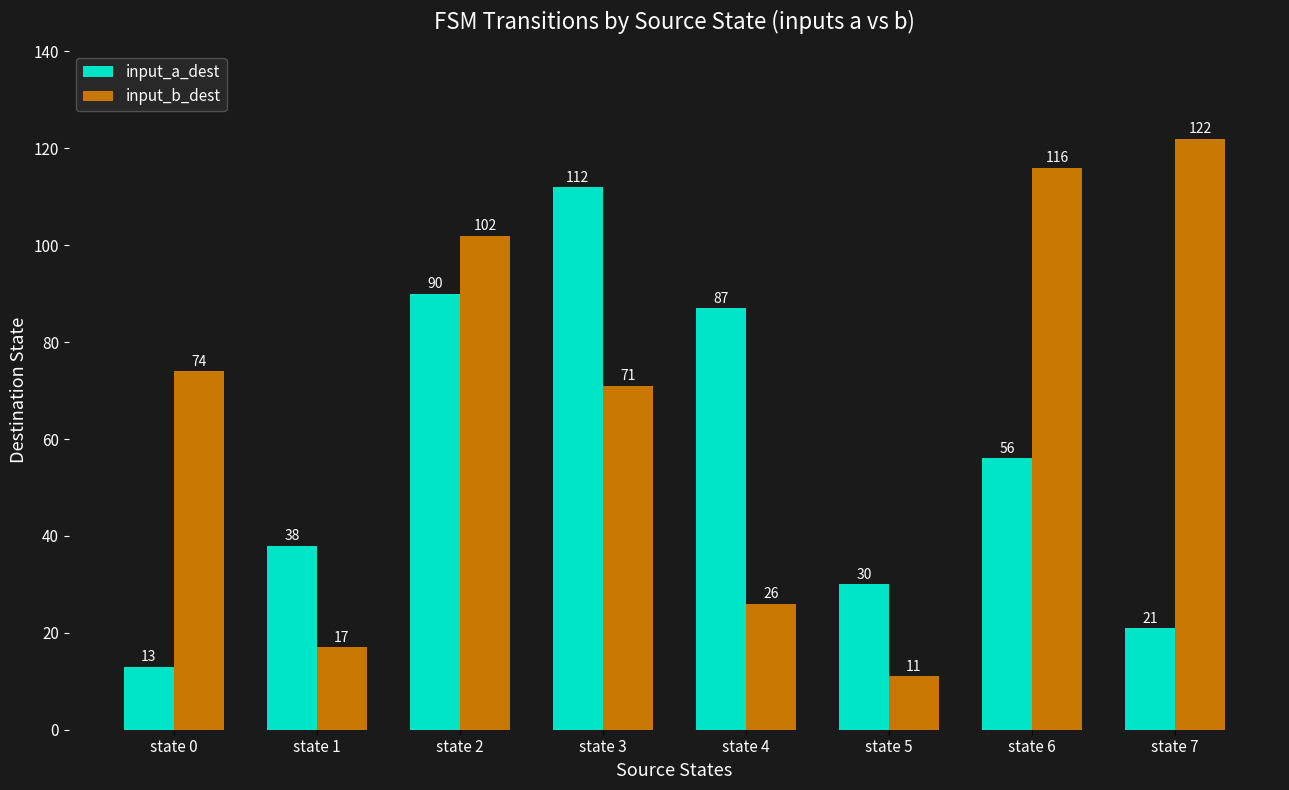

What is the value of the input_b_dest bar at the 1st from the left?

74